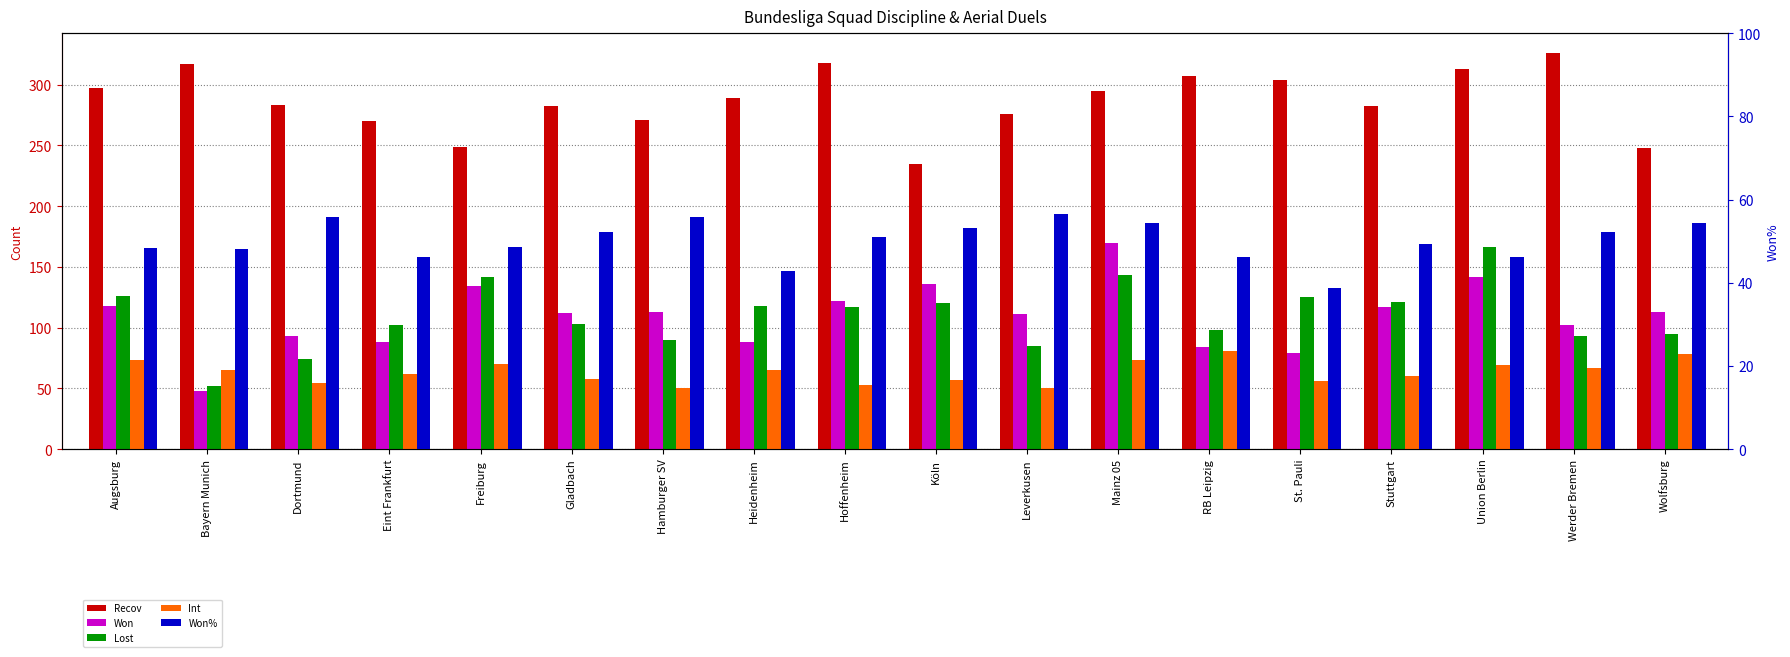

Rank the series at Mainz 05 from highest to lowest value.

Recov, Won, Lost, Int, Won%